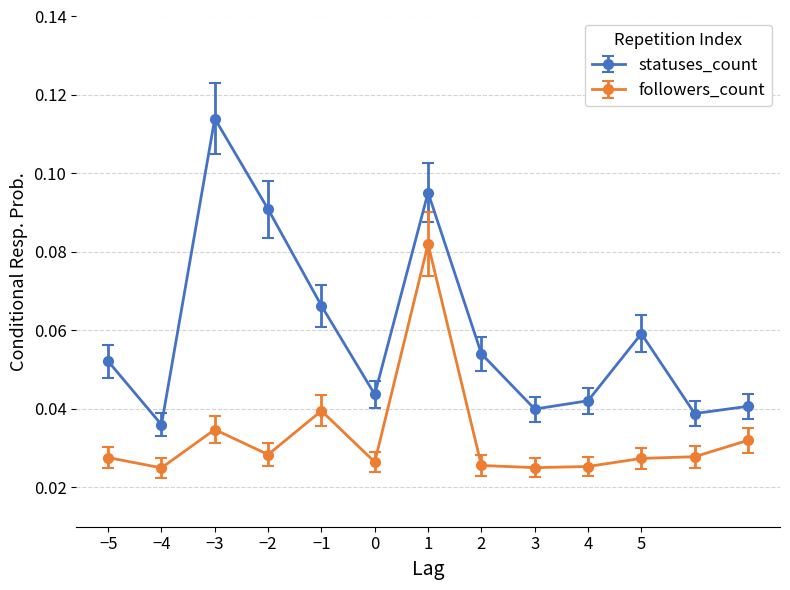

True or false: followers_count and statuses_count cross at least once.

False